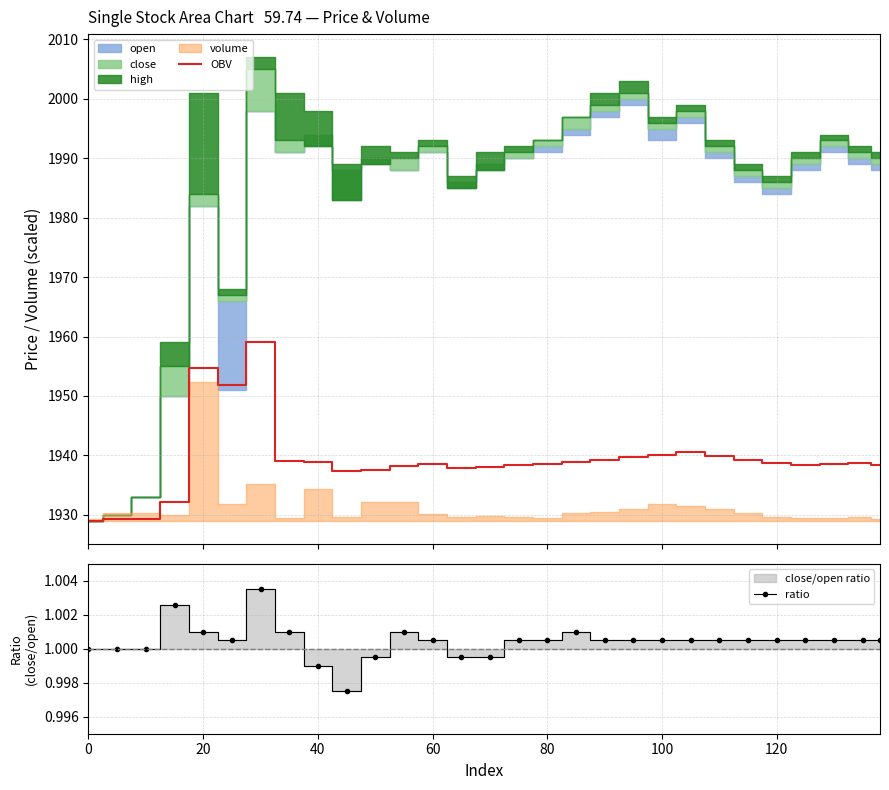

What is the minimum value for OBV?

1929.0